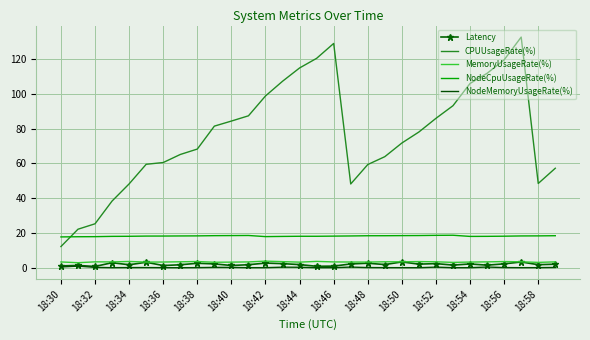

What is the greatest value displayed?

132.7